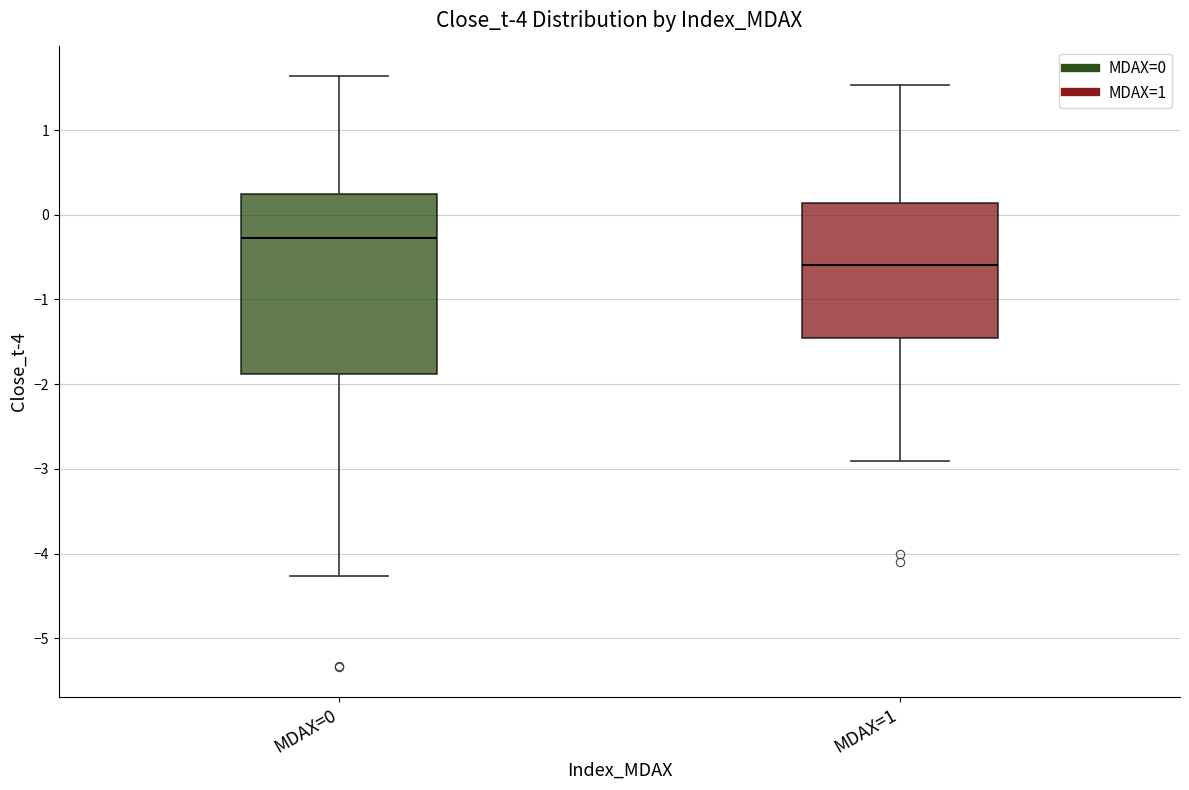

Where does the upper whisker of the box for MDAX=1 end on the y-axis? The values are not printed on the chart, so give them approximately, as read against the axis.

1.5